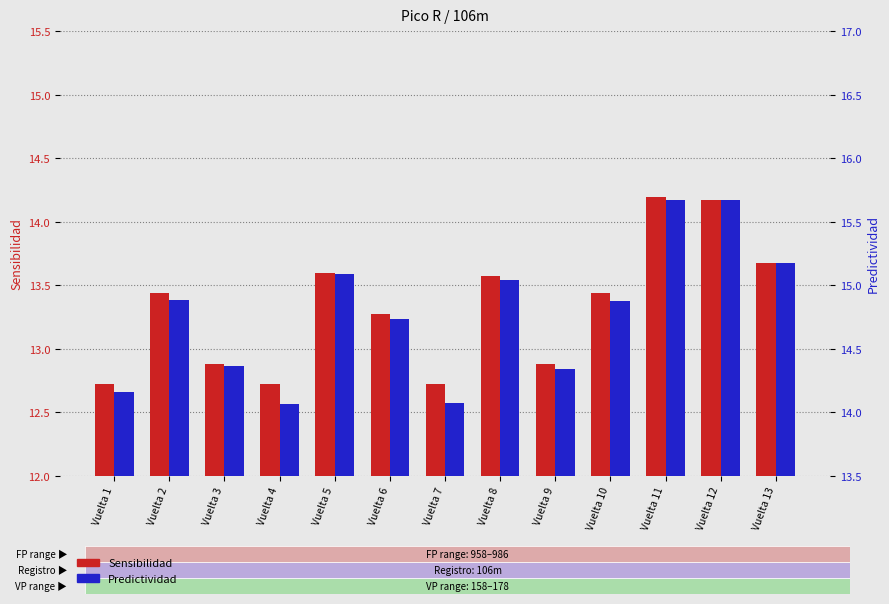

Is the value of Predictividad at Vuelta 2 greater than the value of Sensibilidad at Vuelta 4?

Yes